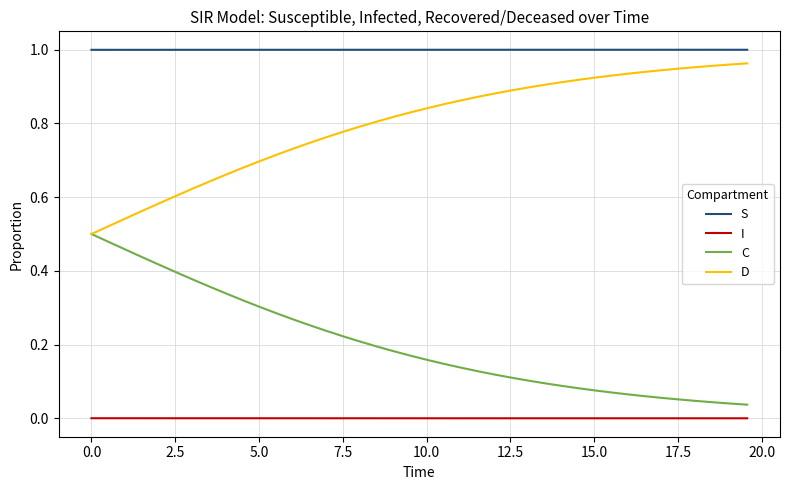

True or false: S and C intersect in this chart.

False